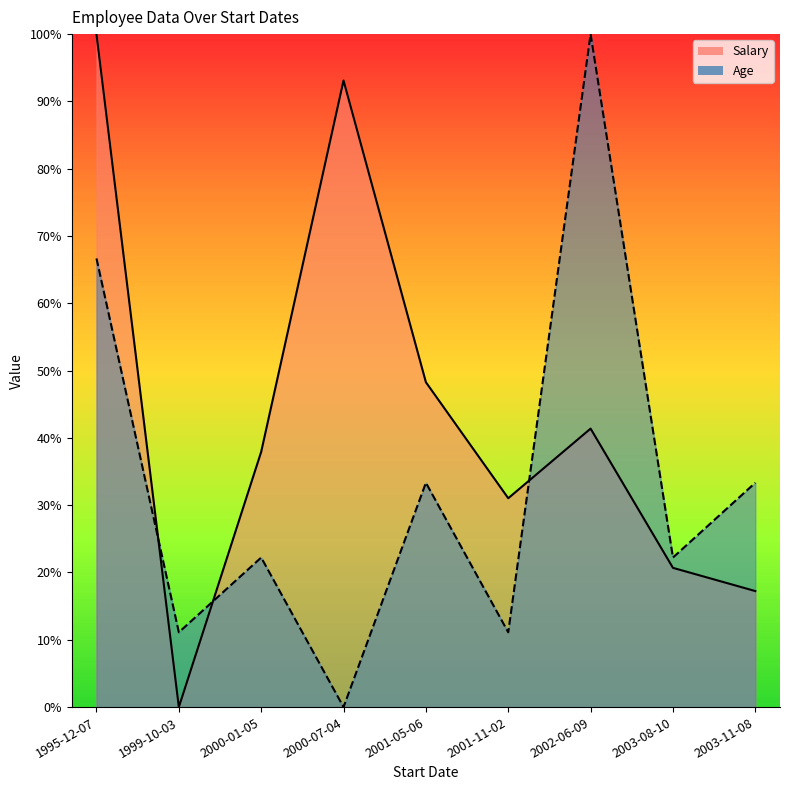

Which category has the lowest value across all series?

1999-10-03